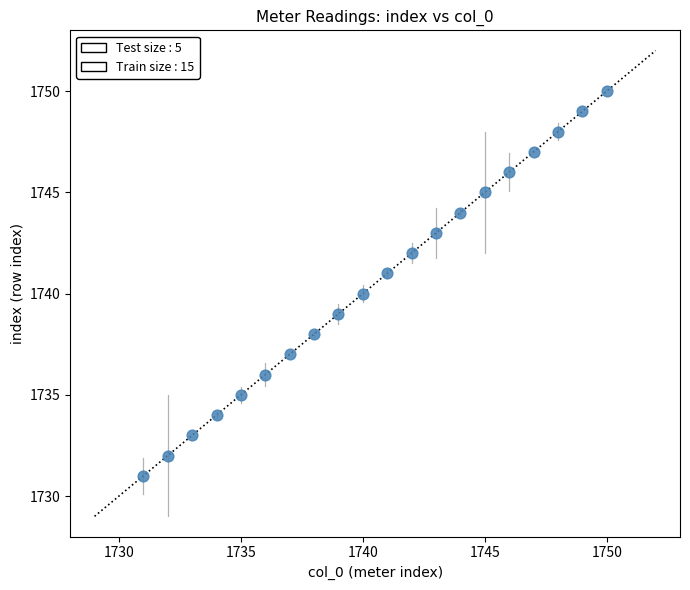

What is the range of Y values (max minus min)?

19